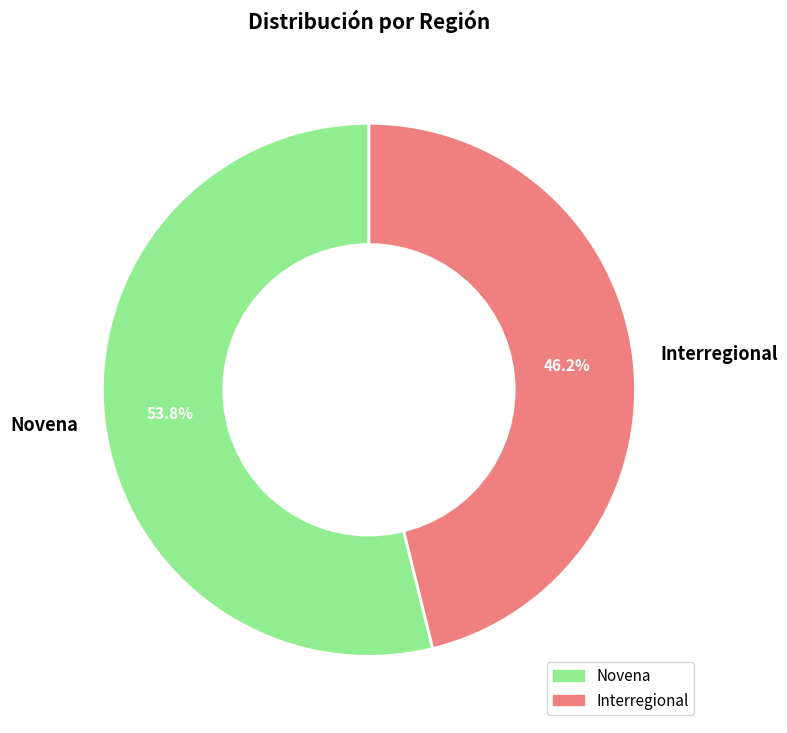

Which slice is the smallest?

Interregional